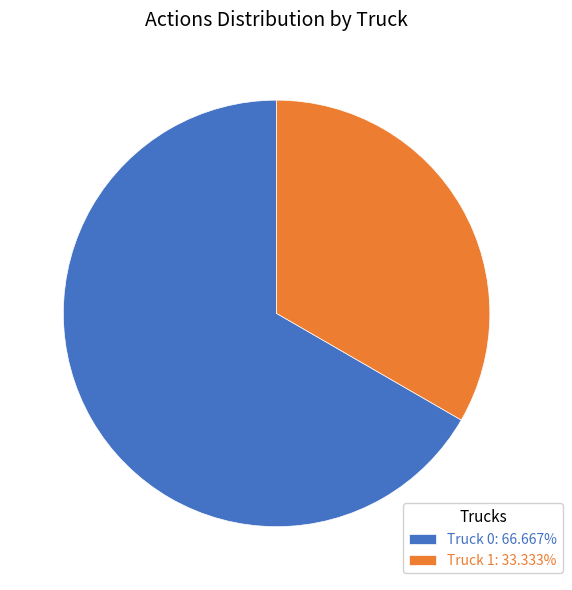

Which slice is the largest?

Truck 0